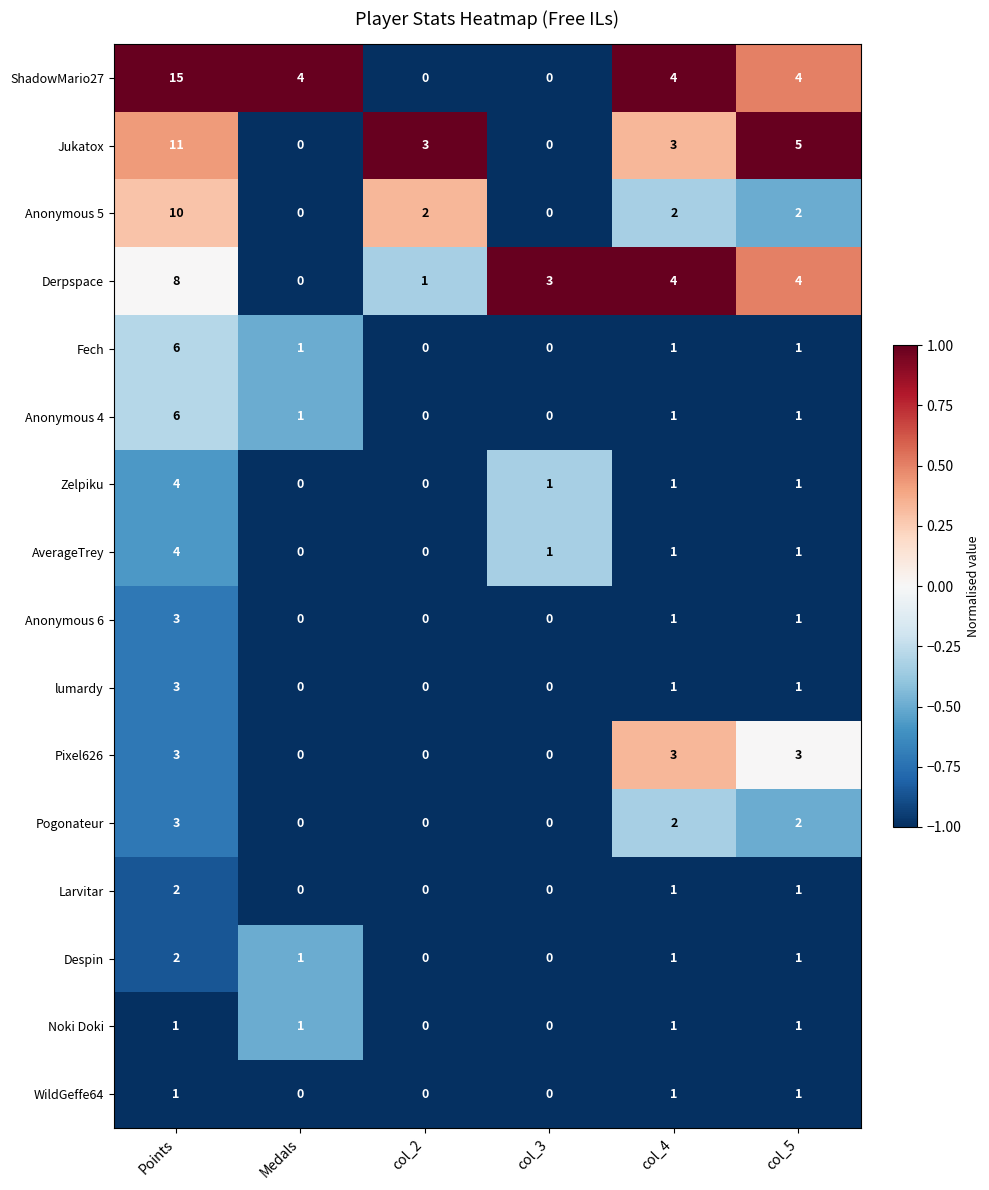

Which series has the largest total across all categories?

ShadowMario27